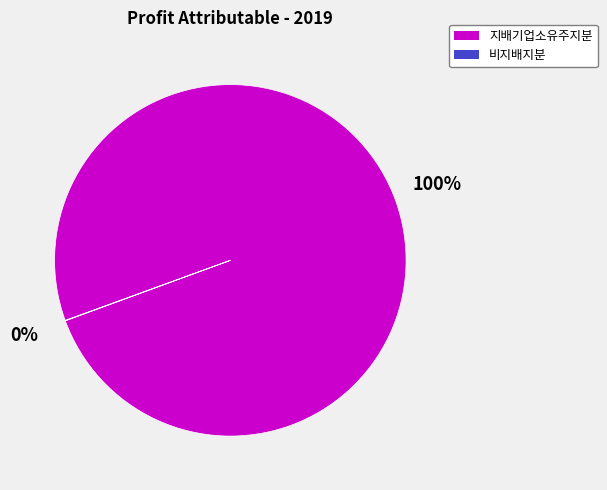

True or false: 지배기업소유주지분 accounts for 100% of the total.

True